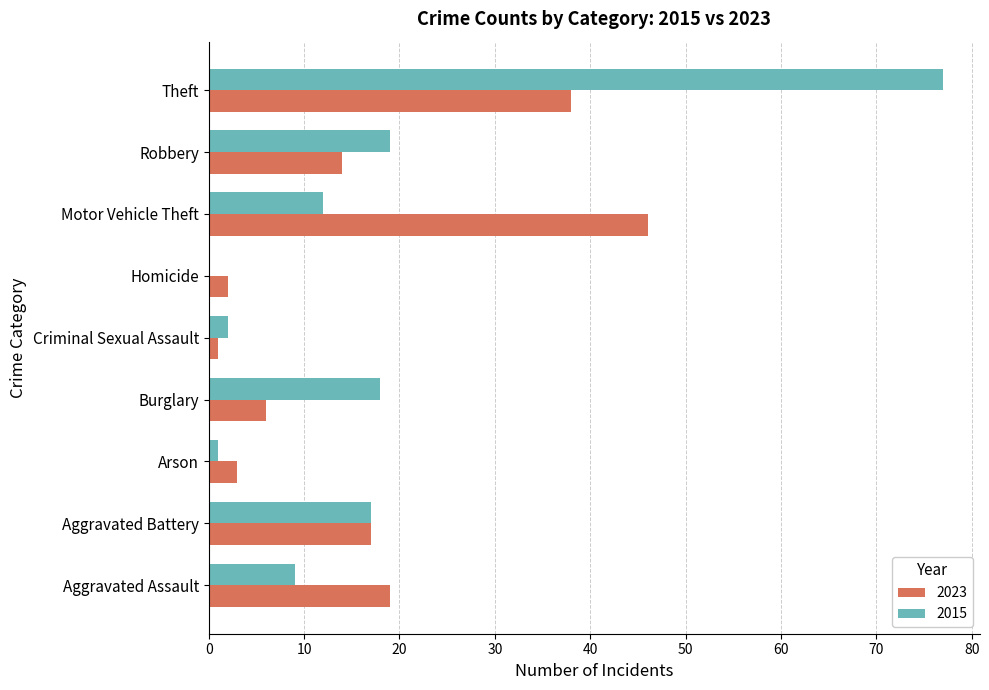

Is the value of 2015 at Robbery greater than the value of 2023 at Arson?

Yes